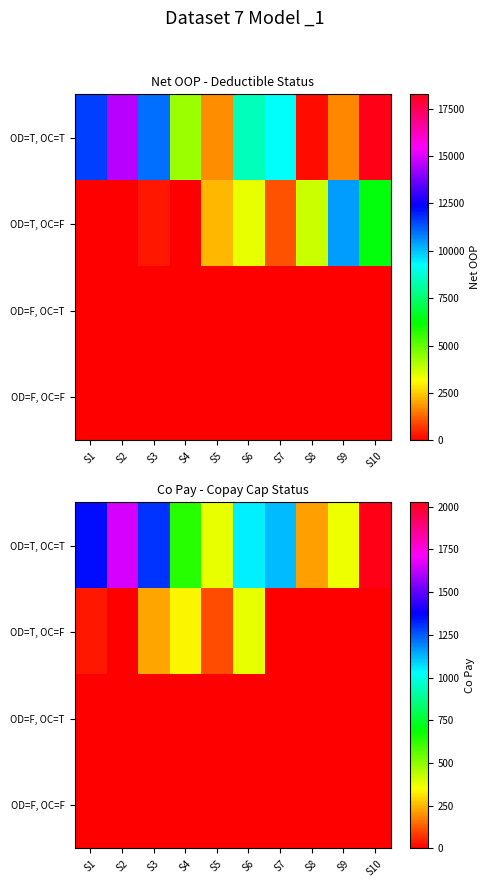

Rank the series by their maximum value, from highest to lowest.

OD=T, OC=T, OD=T, OC=F, OD=F, OC=T, OD=F, OC=F